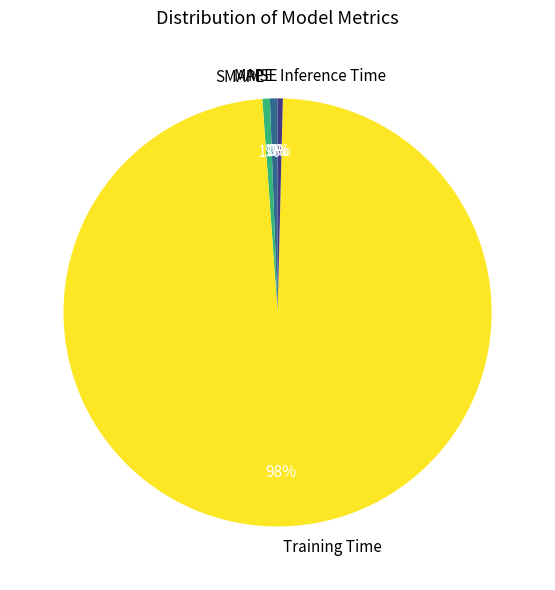

Is it true that Inference Time is 10% of the pie?

False